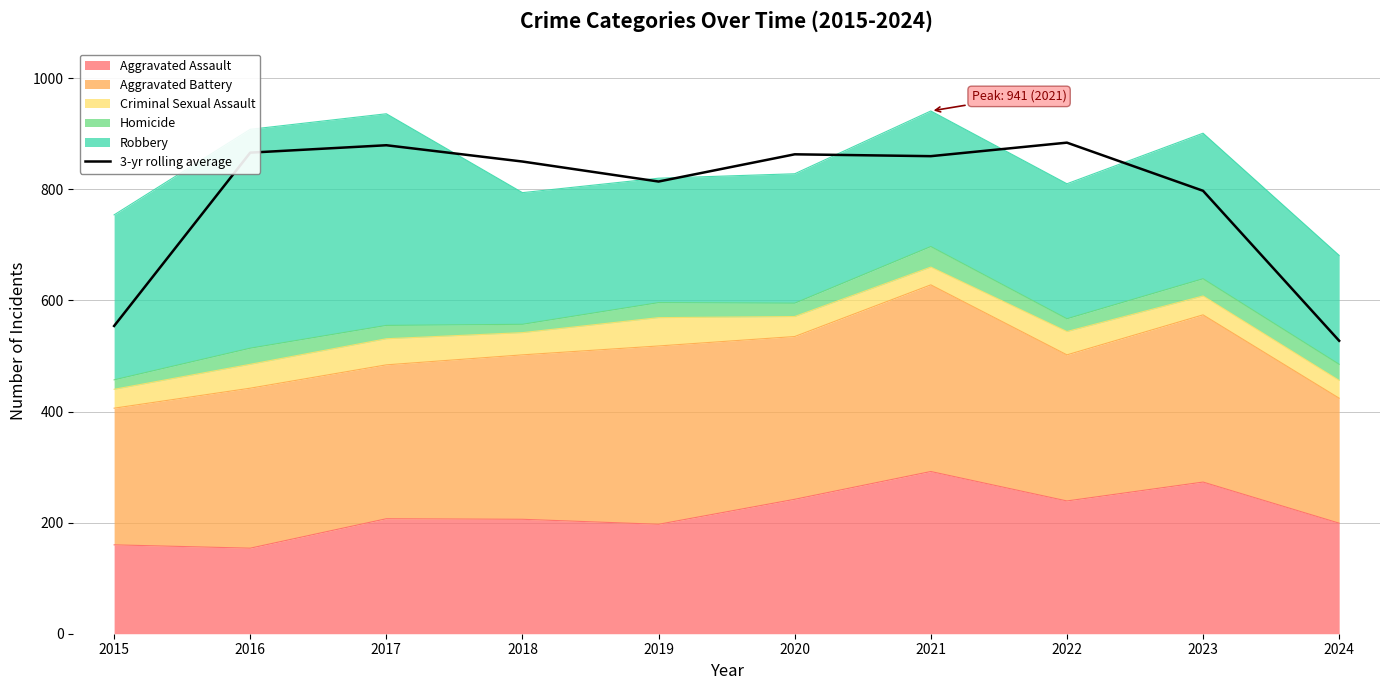

True or false: the data shows 565.9 at 2016.

False